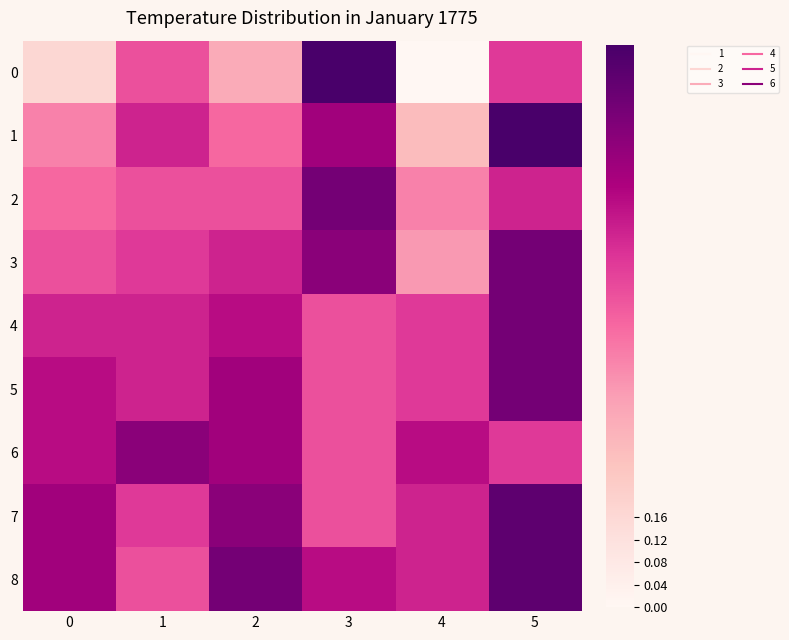

What is the greatest value displayed?

1.0